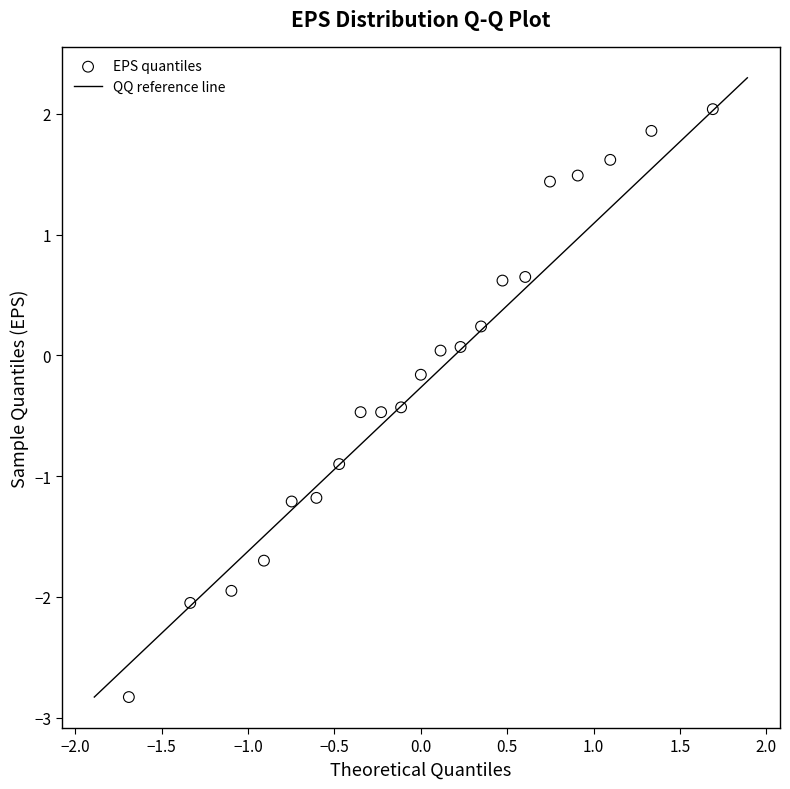

What is the range of Y values (max minus min)?

4.9